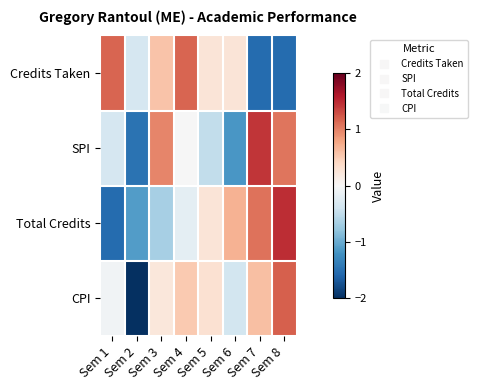

Which series has the largest range (max minus min)?

CPI